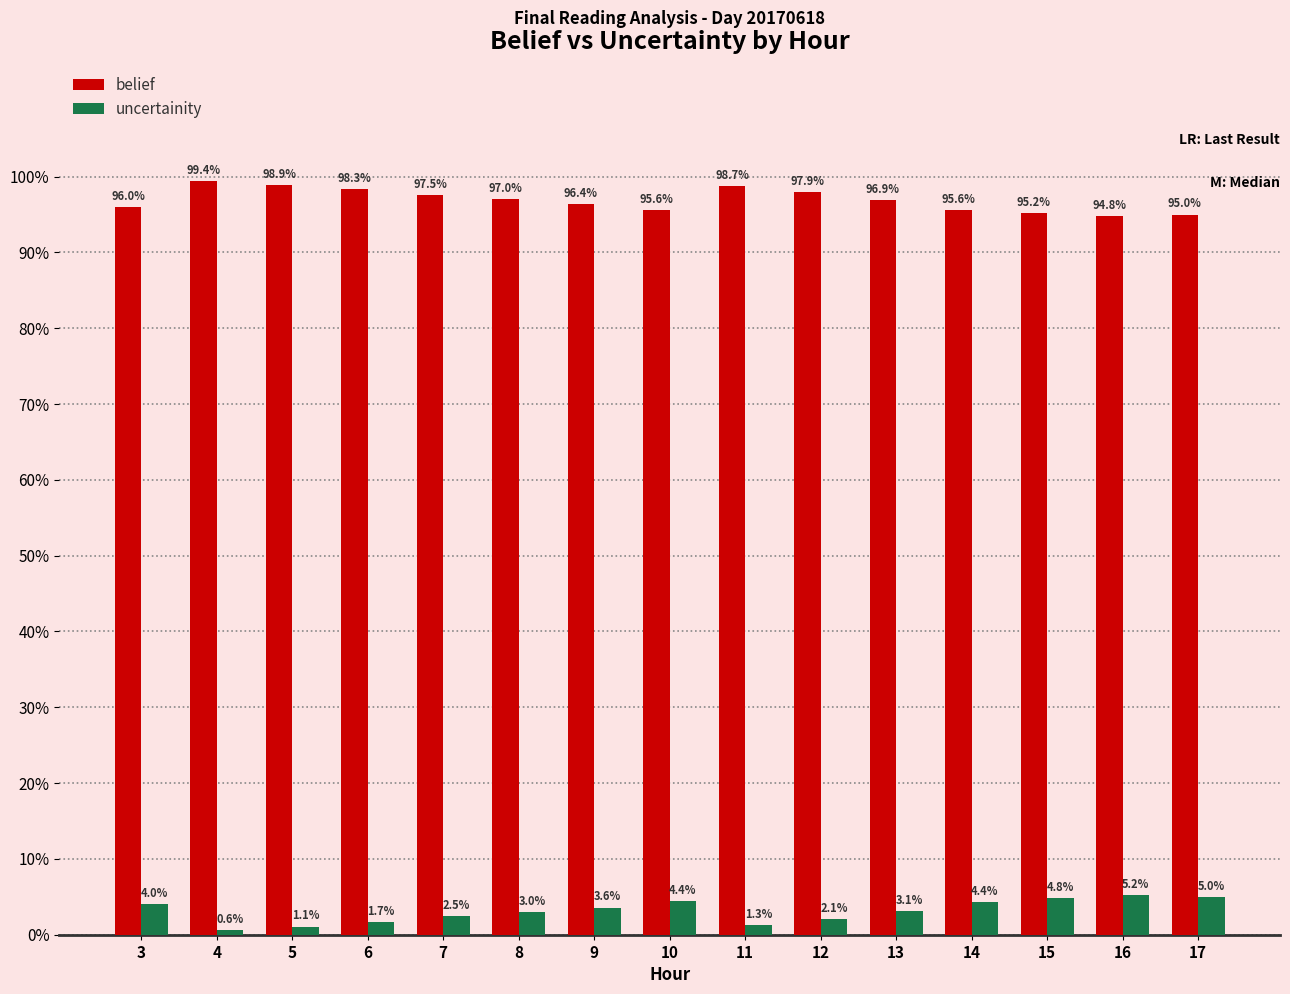

At which category is the sum across all series the highest?

3